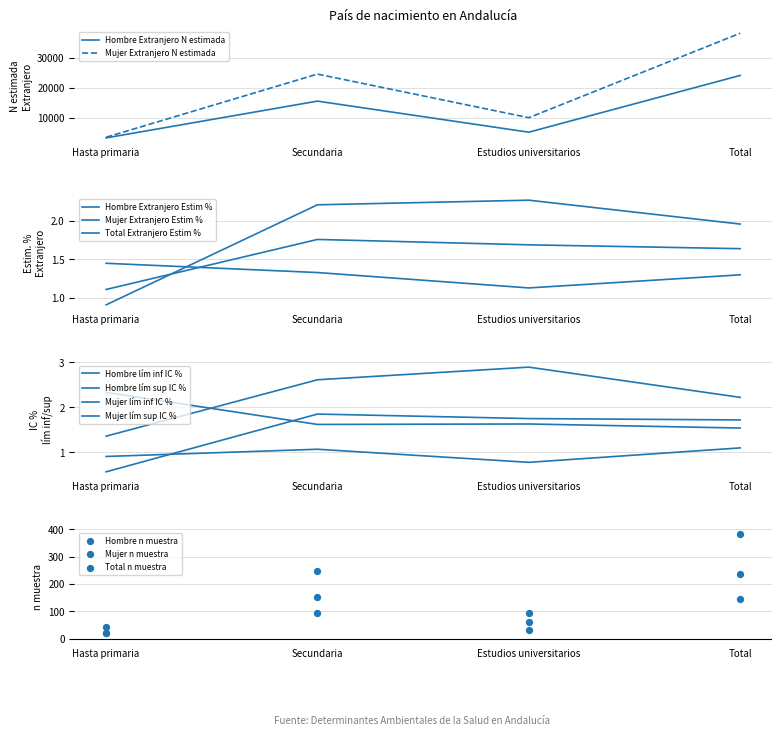

Is the value of Hombre Extranjero N estimada at Total greater than the value of Mujer Extranjero N estimada at Hasta primaria?

Yes